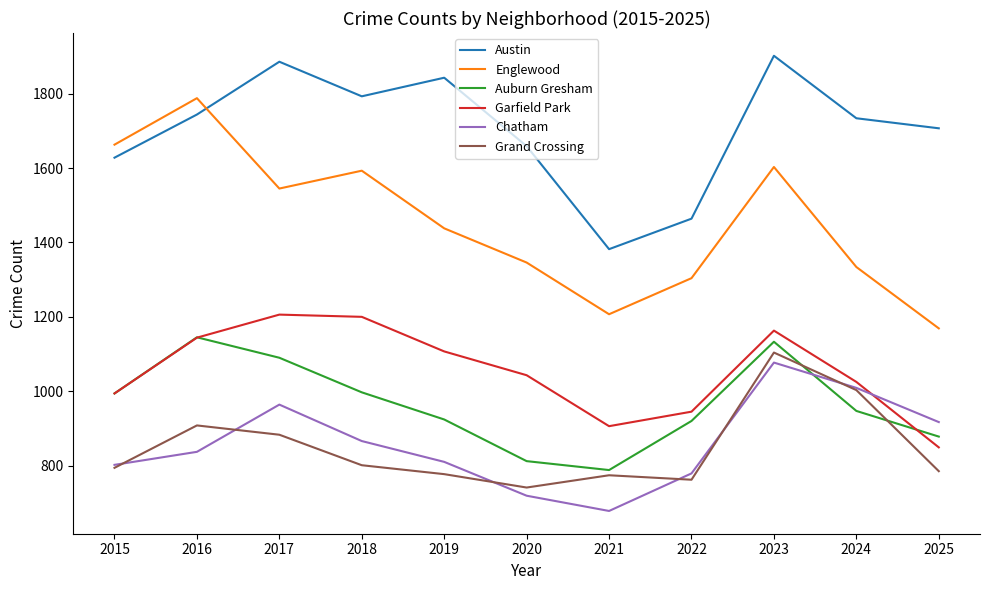

At how many categories does at least one series exceed 718?

11